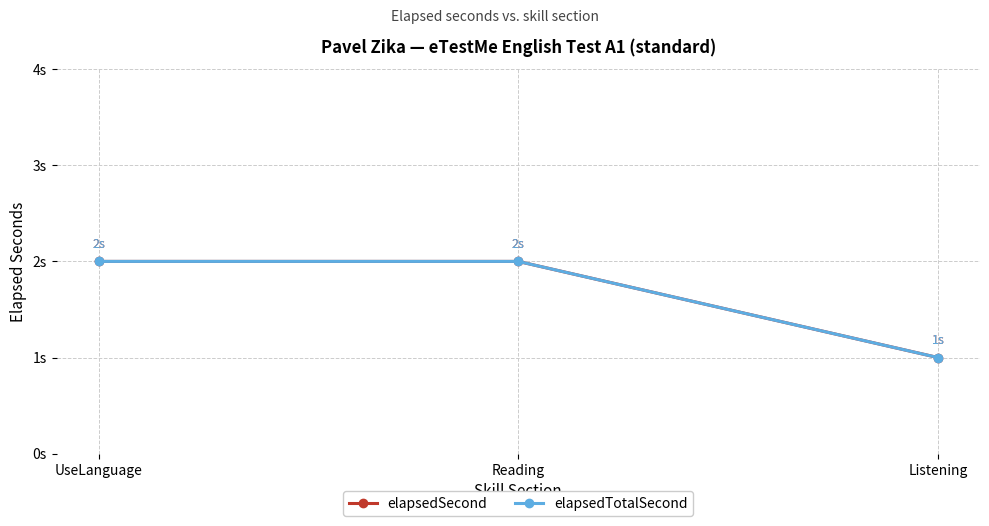

Which series has the widest spread of values?

elapsedSecond